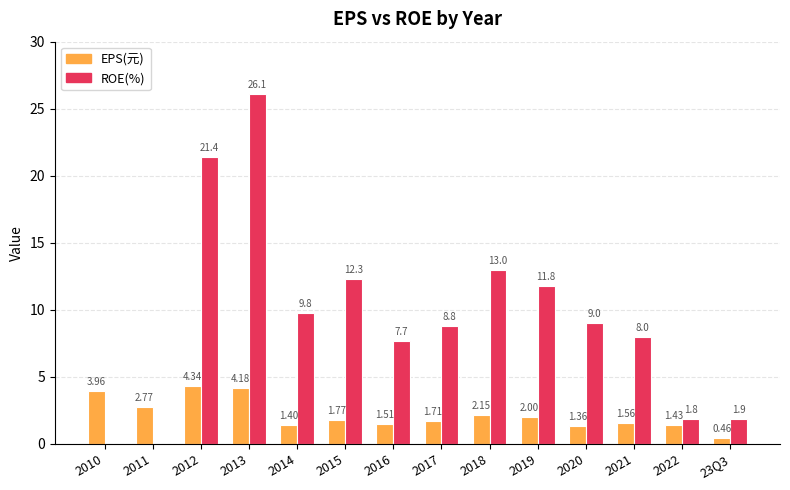

At which category is the sum across all series the highest?

2013